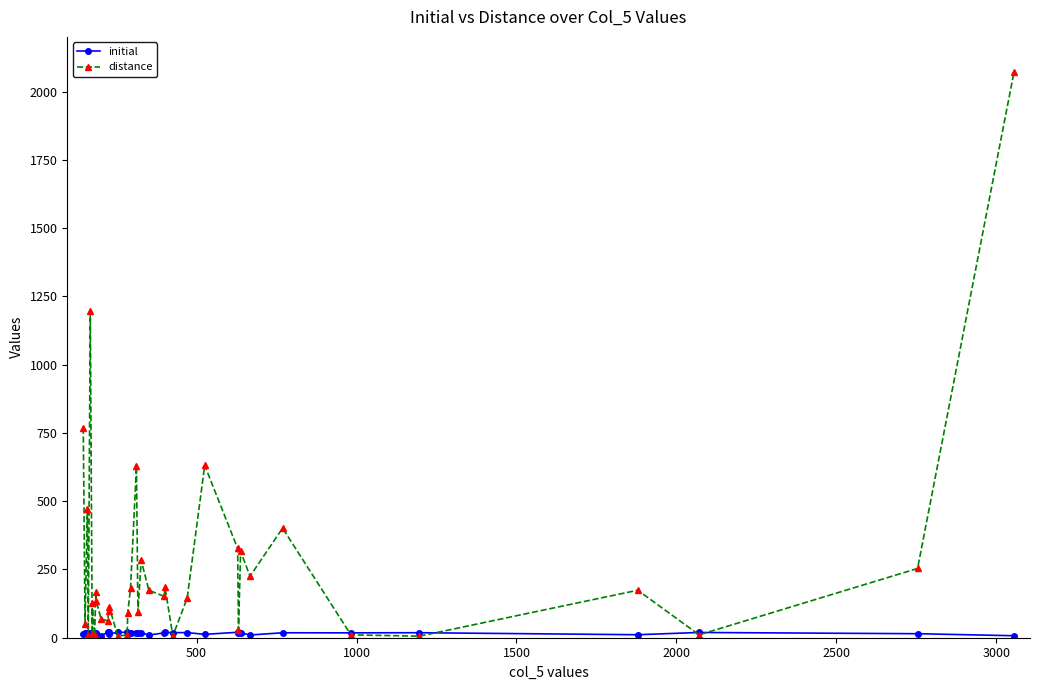

True or false: distance has more than 0 interior local peaks.

True